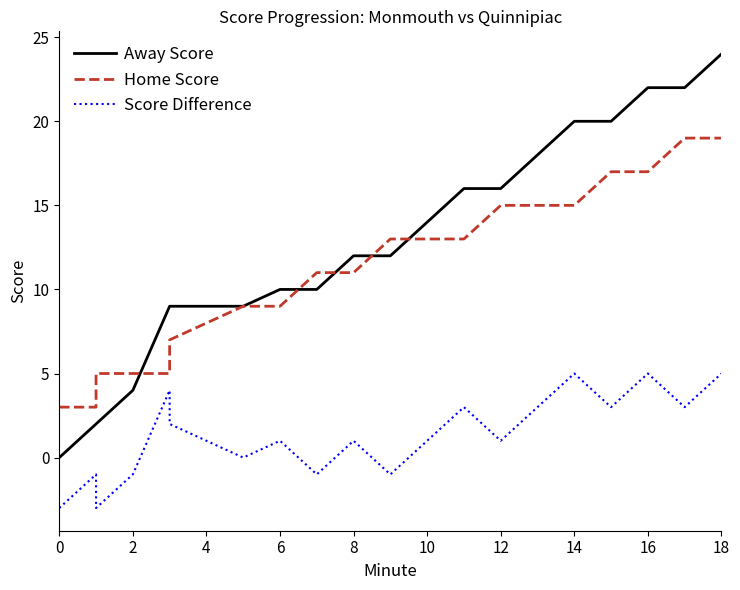

In Score Difference, how many points are higher than both neighbors (excluding endpoints)?

7